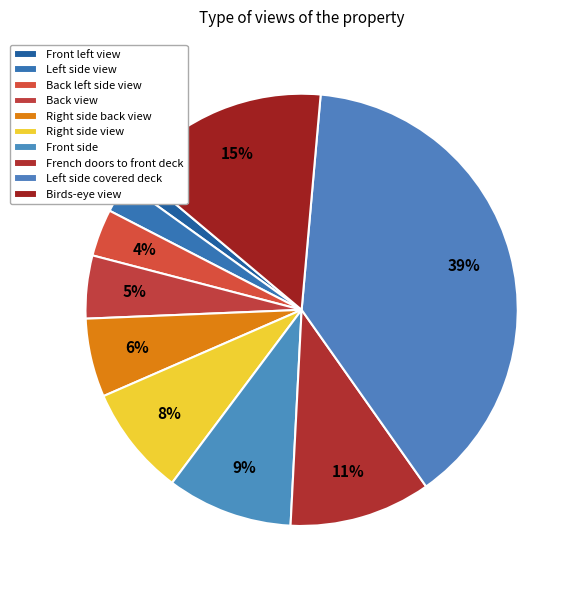

Does any single category account for the majority?

No